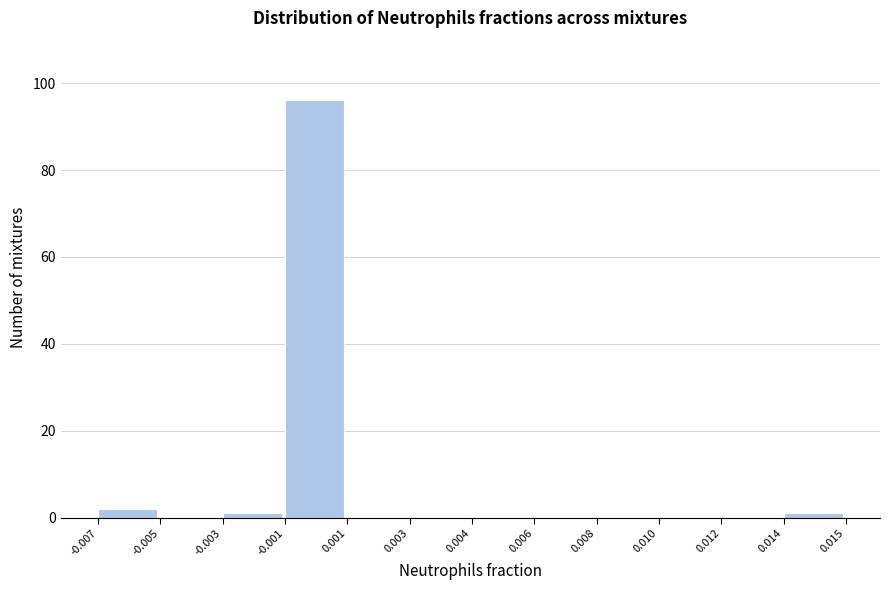

Reading left to right, extract all data points from this chart.

-0.007=2	-0.005=0	-0.003=1	-0.001=96	0.001=0	0.003=0	0.004=0	0.006=0	0.008=0	0.010=0	0.012=0	0.014=1